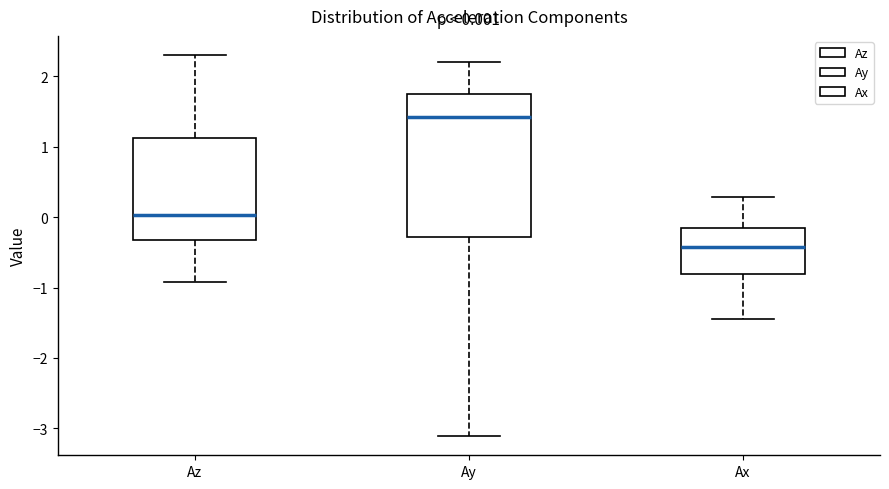

Which box's median line is the lowest?

Ax